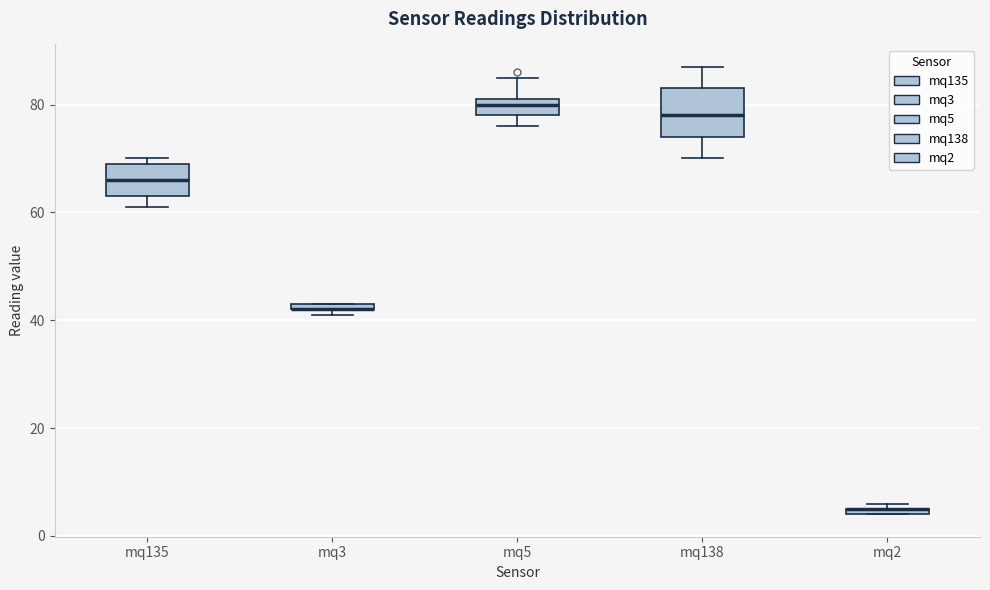

Which box is the tallest, from its lower edge to its upper edge?

mq138